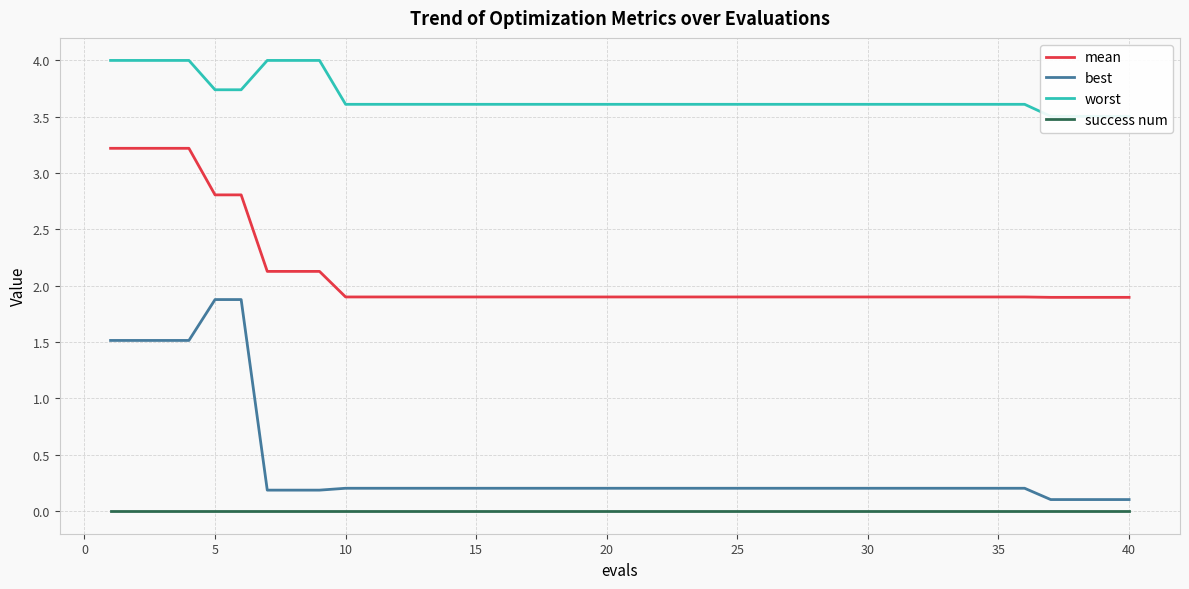

True or false: mean and success num intersect in this chart.

False